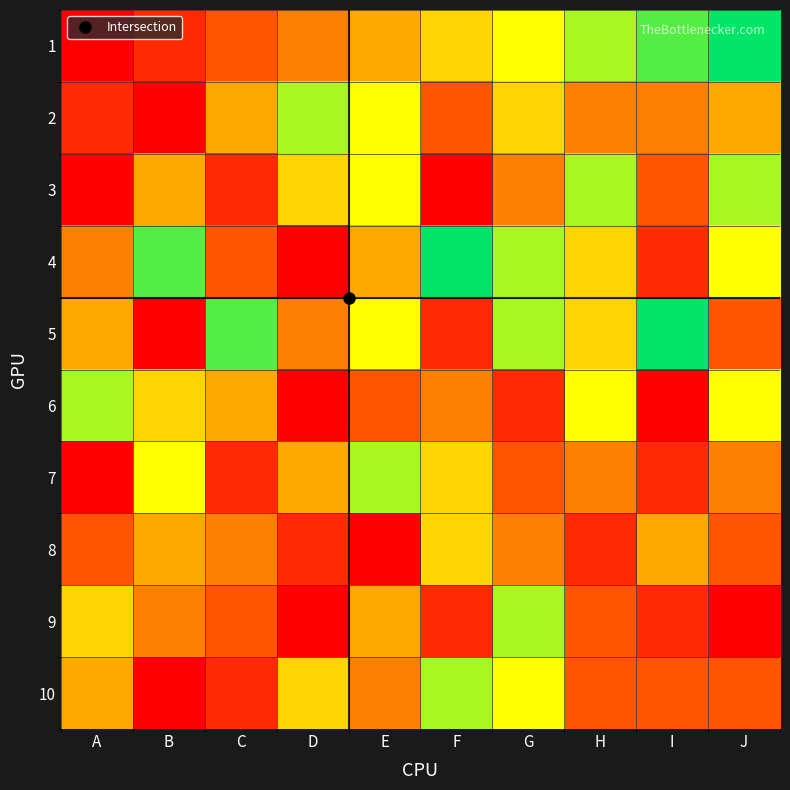

What is the difference between the highest and lowest values at F?

9